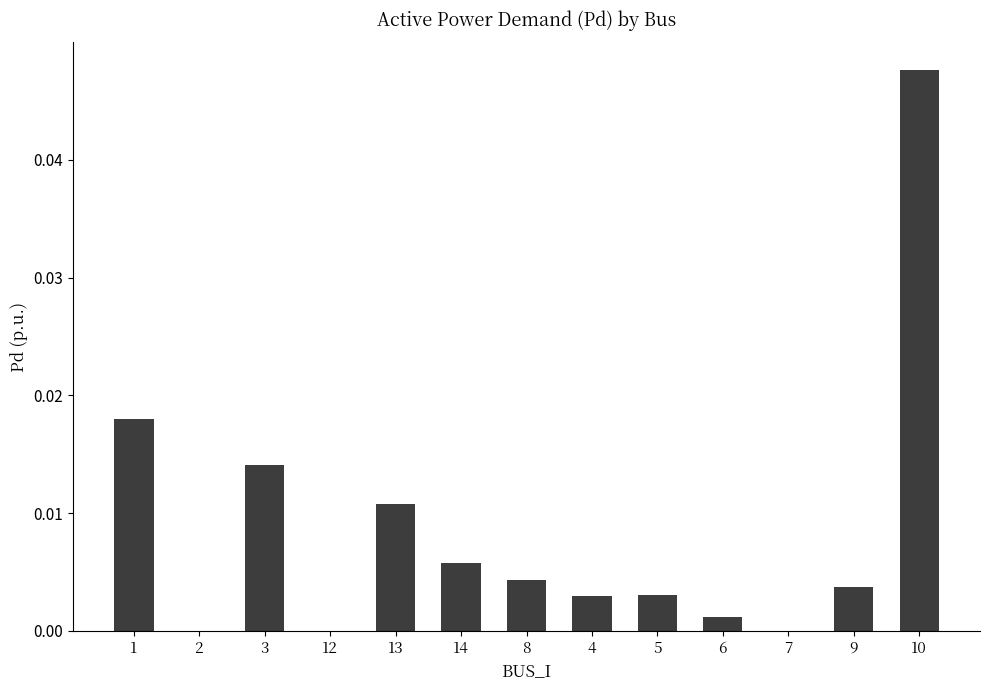

Which category has the highest value across all series?

10